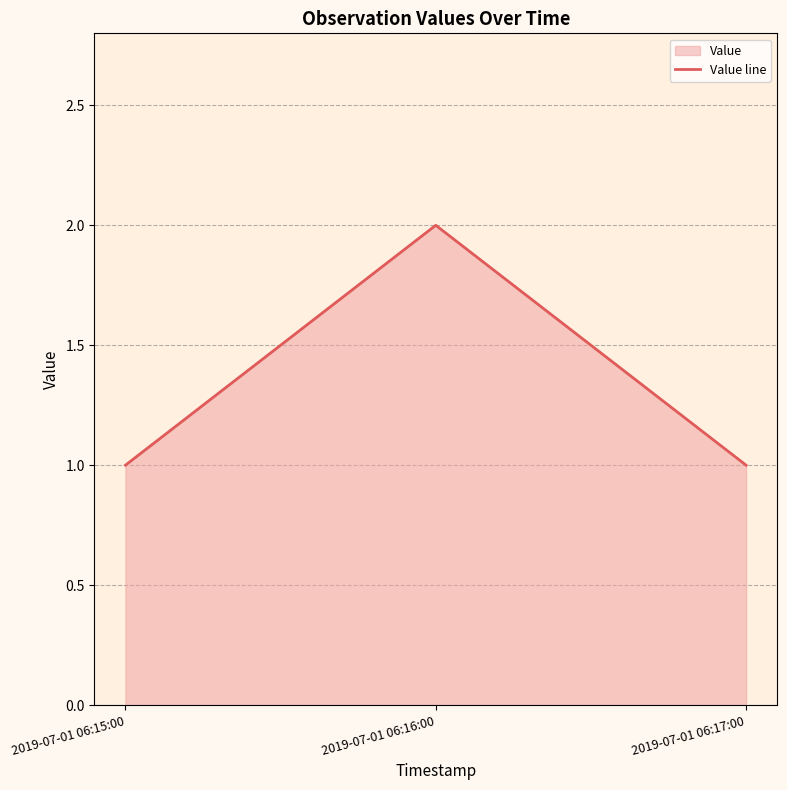

What is the value of the 1st point from the left?

1